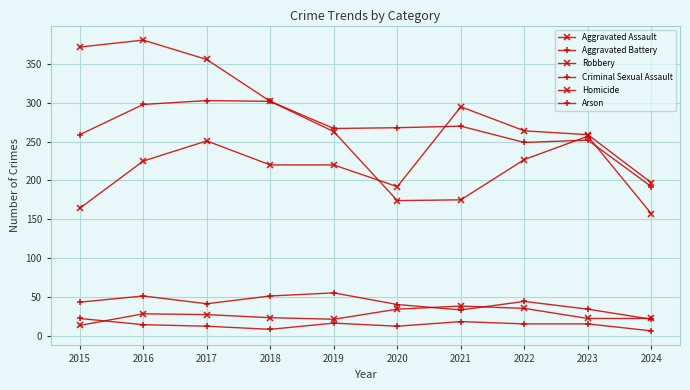

True or false: Homicide and Aggravated Battery intersect in this chart.

False